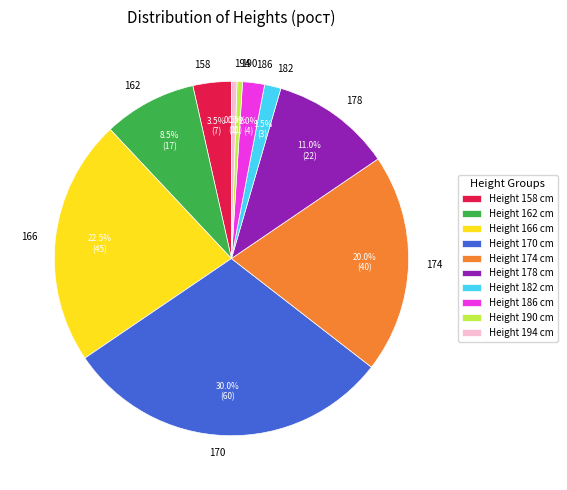

How many segments does this pie chart have?

10